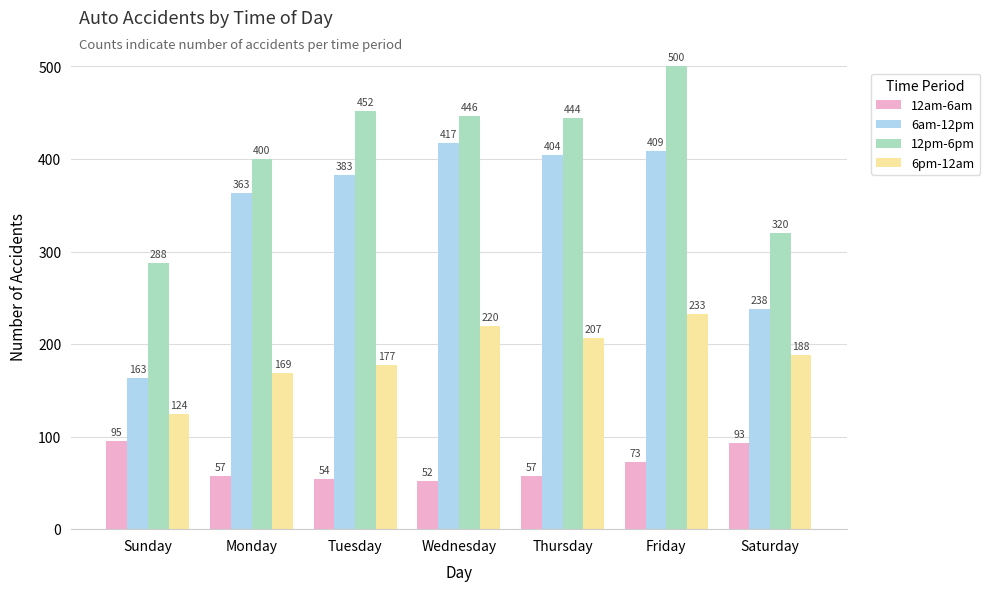

What is the difference between the 6am-12pm values at Friday and Monday?

46